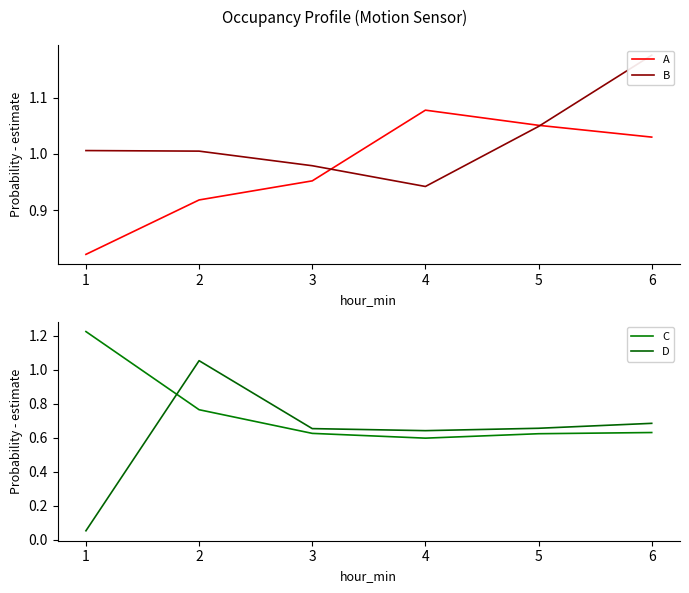

Which series has the largest total across all categories?

B